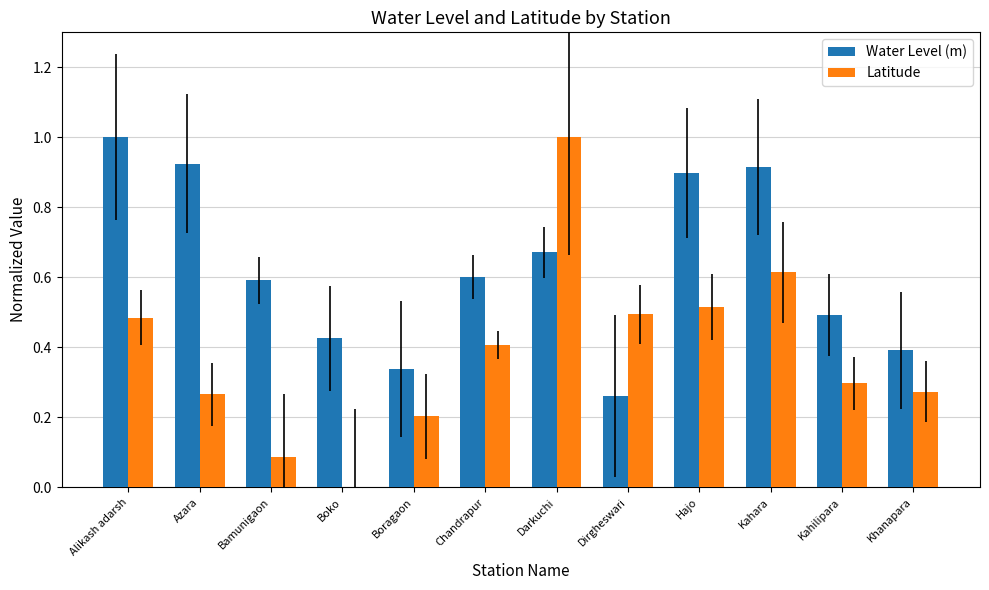

Is it true that Water Level (m) equals 0.9 at Azara?

True